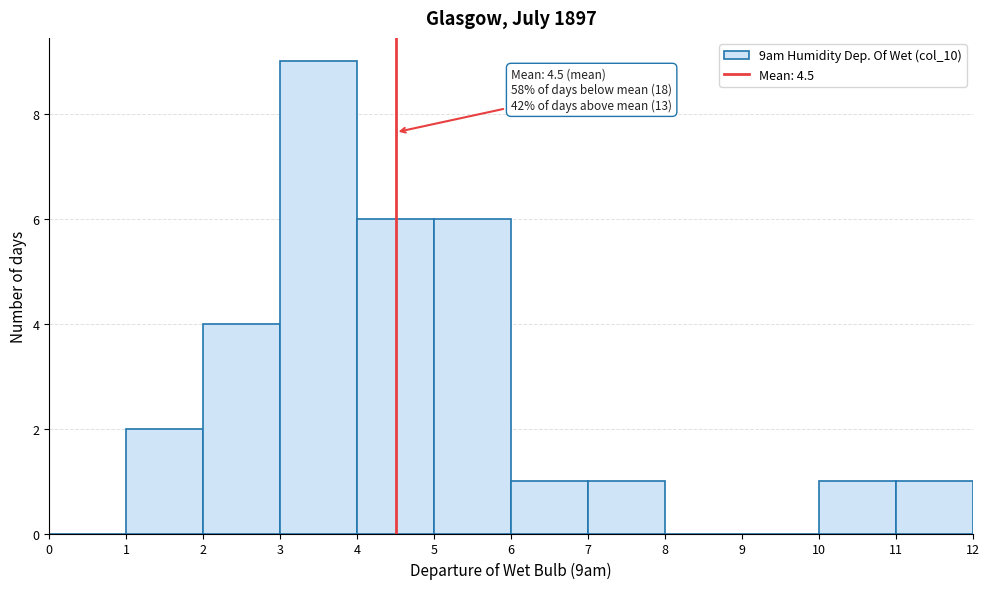

Over which range of the x-axis is the bar tallest?

3 to 4